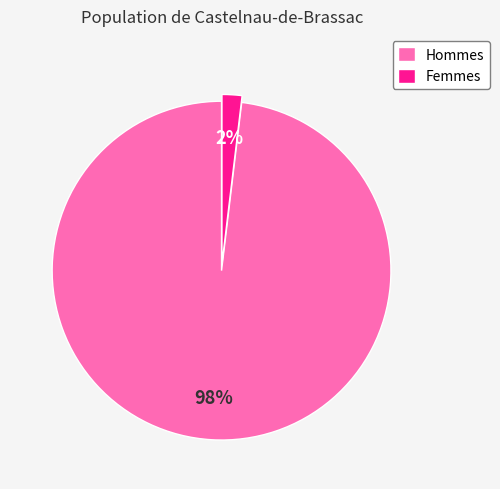

Is there a majority slice in this chart?

Yes